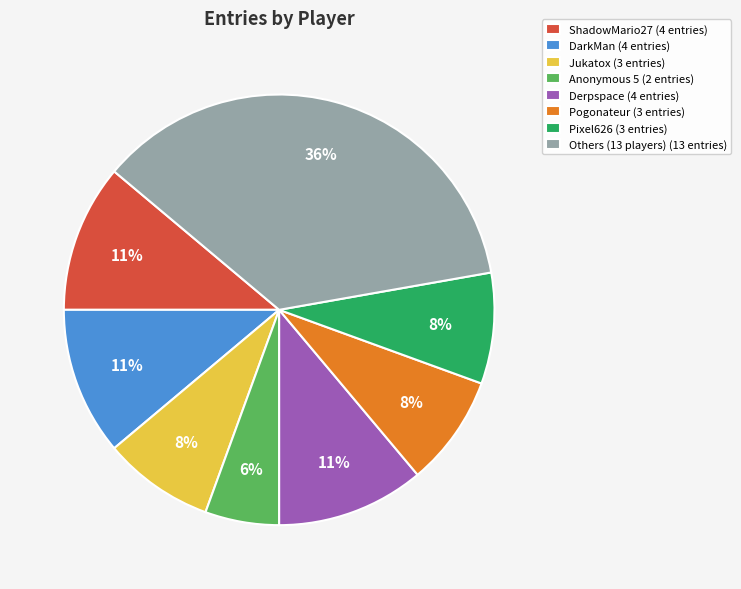

Which category has the smallest portion of the pie?

Anonymous 5 (2 entries)